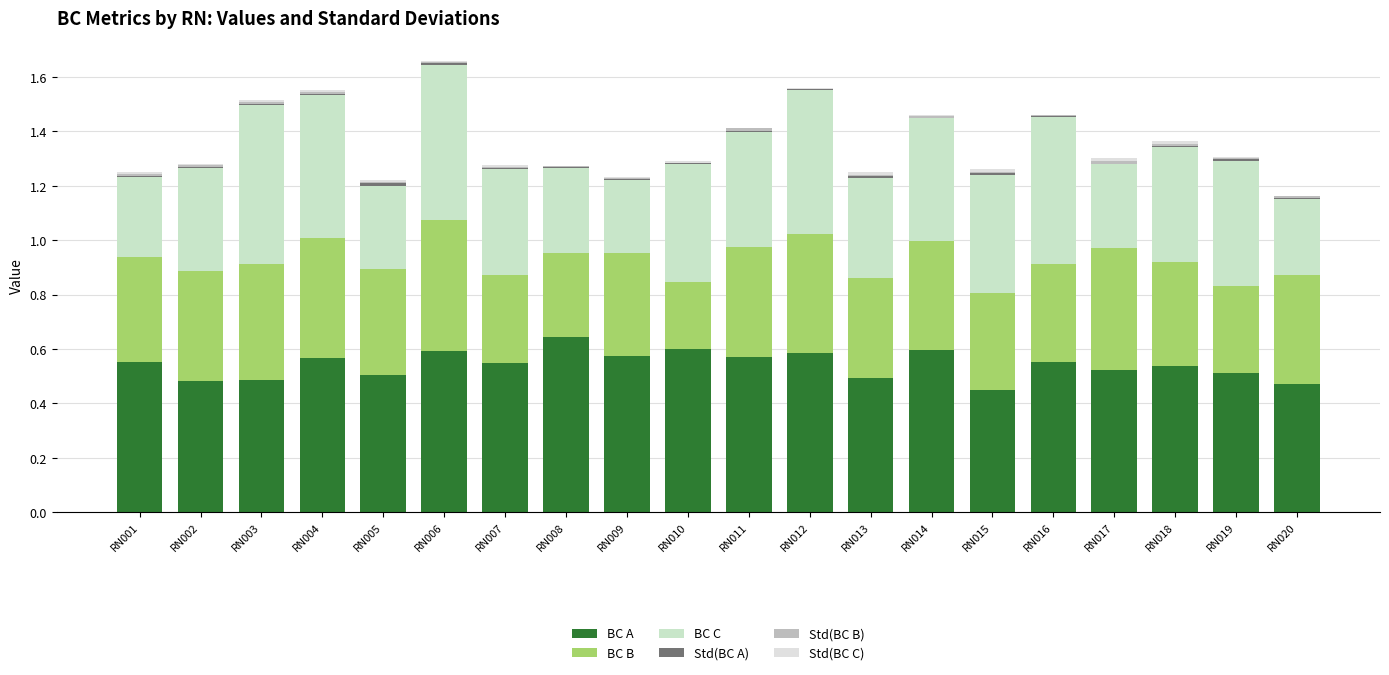

At which category is the sum across all series the highest?

RN006